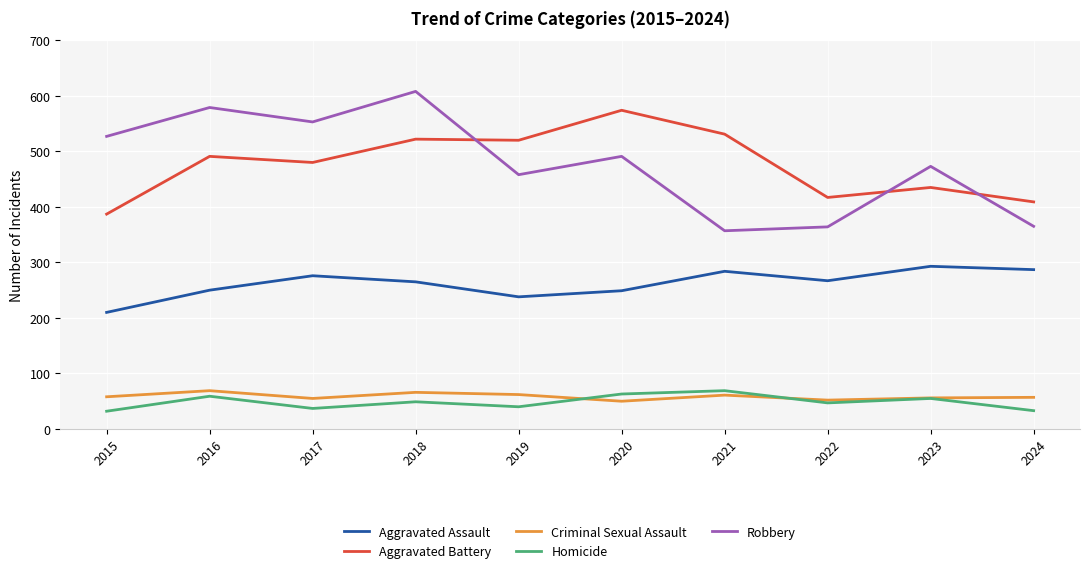

Is it true that Homicide equals 32 at 2015?

True